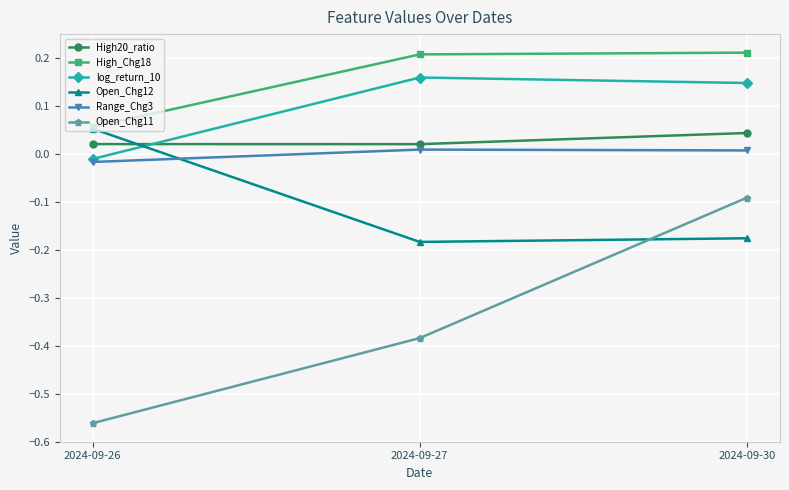

What are all the series names shown in the legend?

High20_ratio, High_Chg18, log_return_10, Open_Chg12, Range_Chg3, Open_Chg11